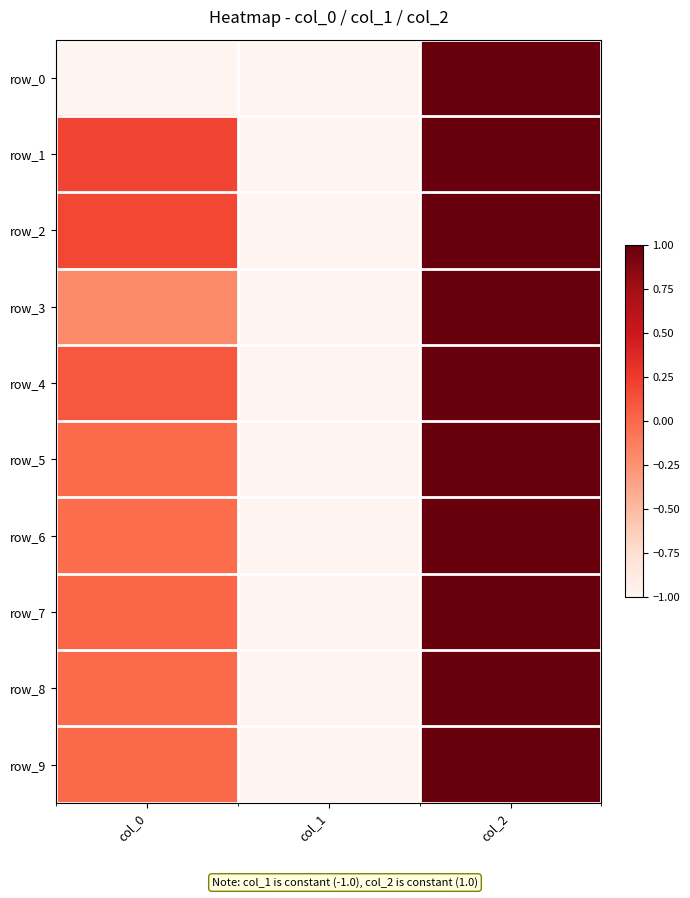

Which category has the lowest value across all series?

col_0